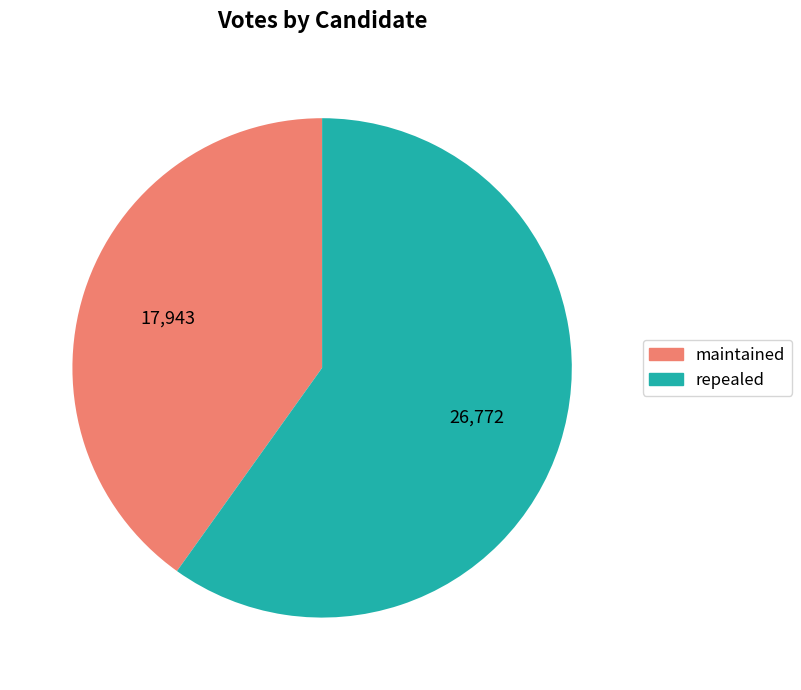

True or false: maintained accounts for 40% of the total.

True